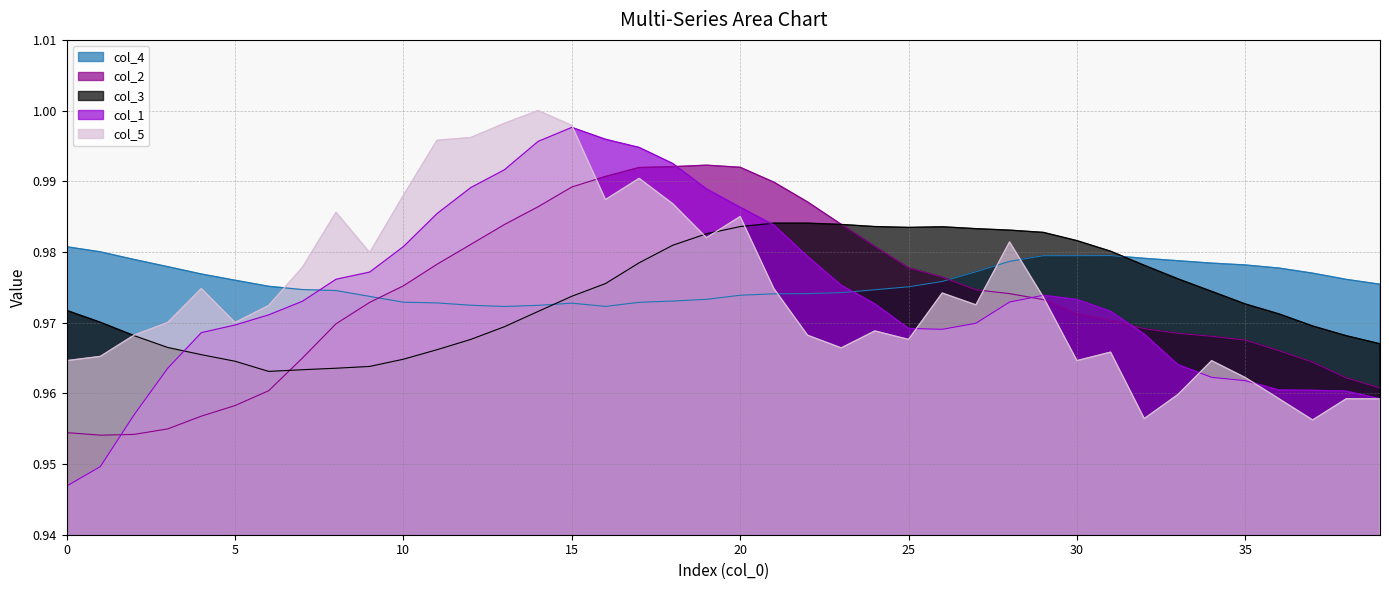

The value of col_1 at 33 is 1.0. True or false?

True